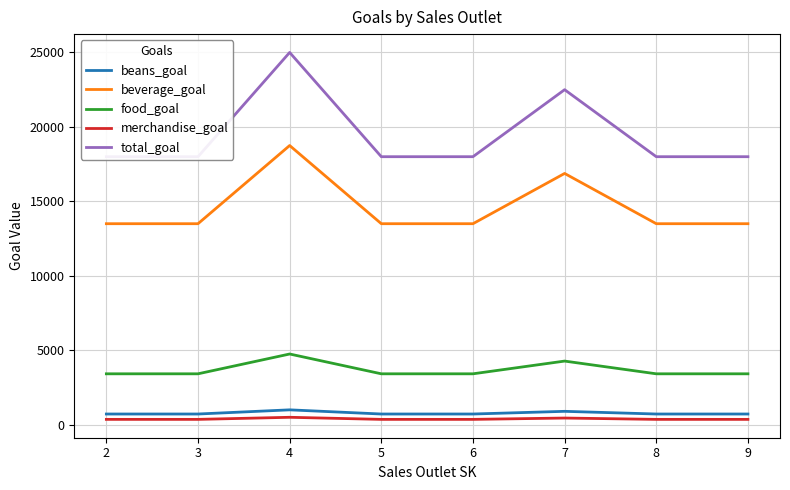

The value of food_goal at 7 is 4275. True or false?

True